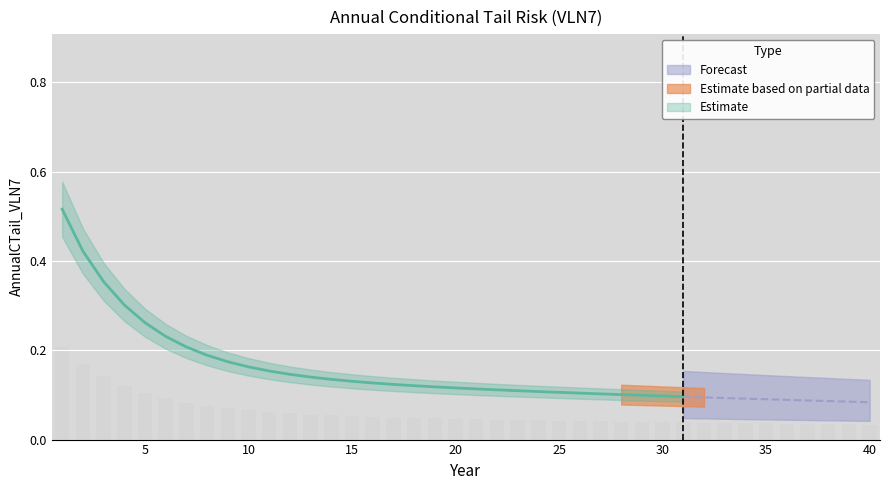

Are the bars grouped side by side (vs. stacked)?

No